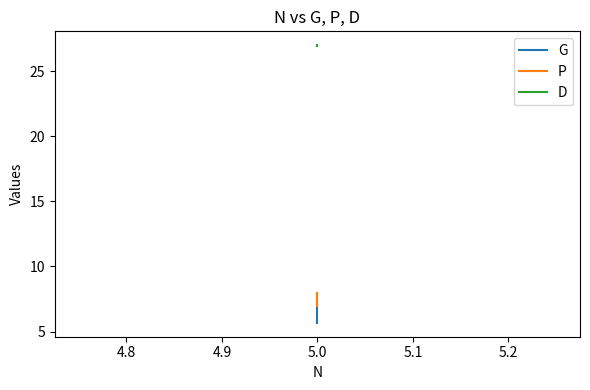

Which series has the largest range (max minus min)?

G